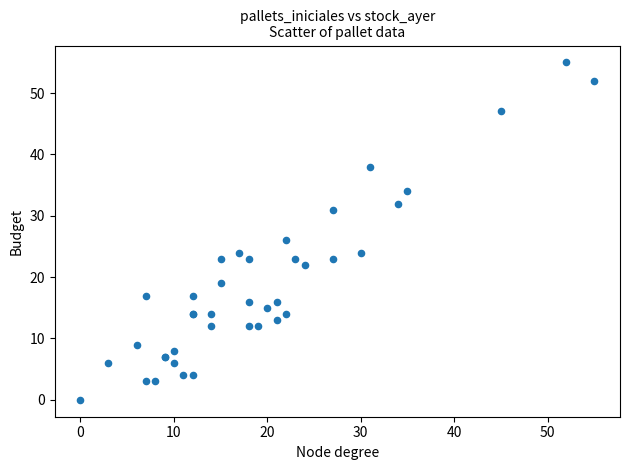

What Y value in the scatter plot is closest to 27?

26